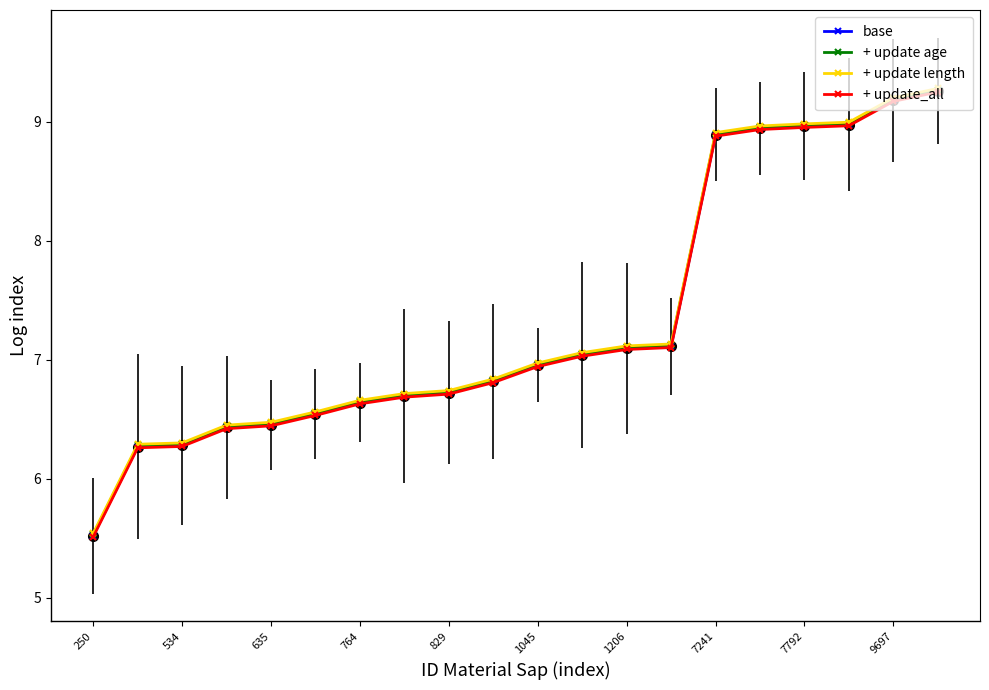

What is the value of the + update length point at the 12th from the left?

7.1